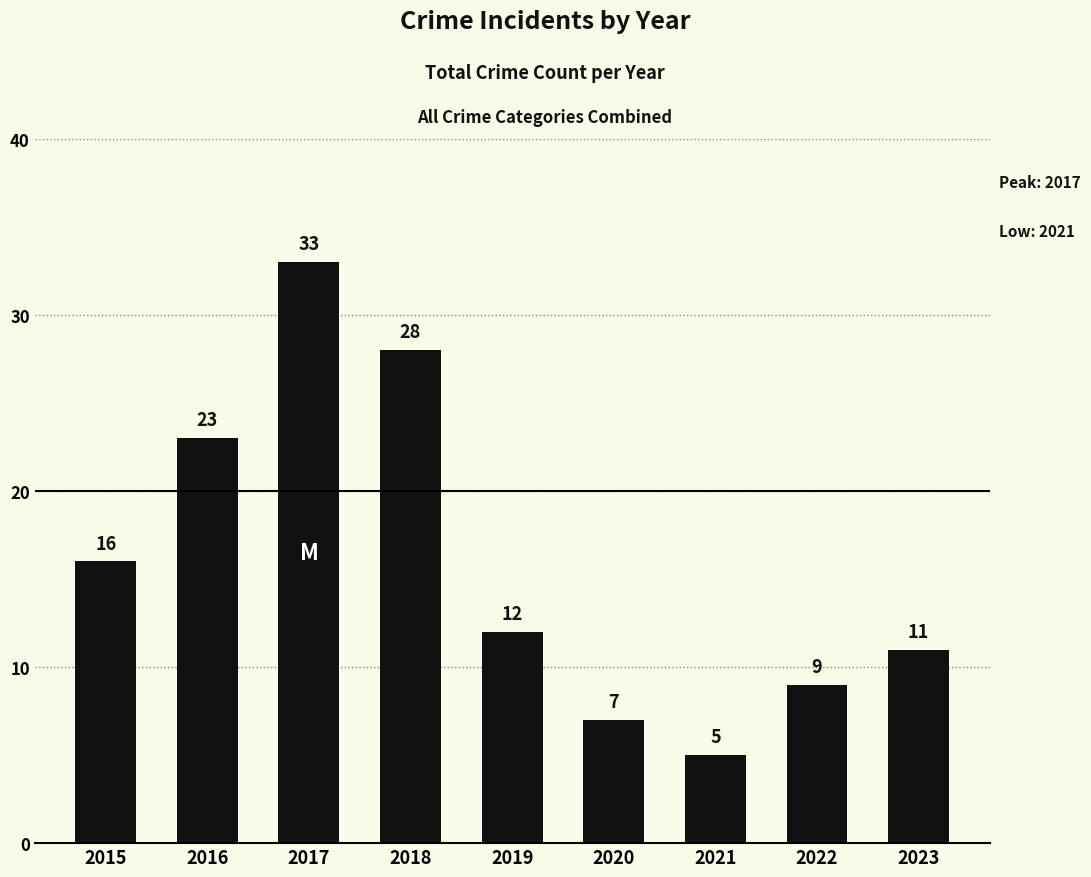

At which category does the chart reach its peak across all series?

2017